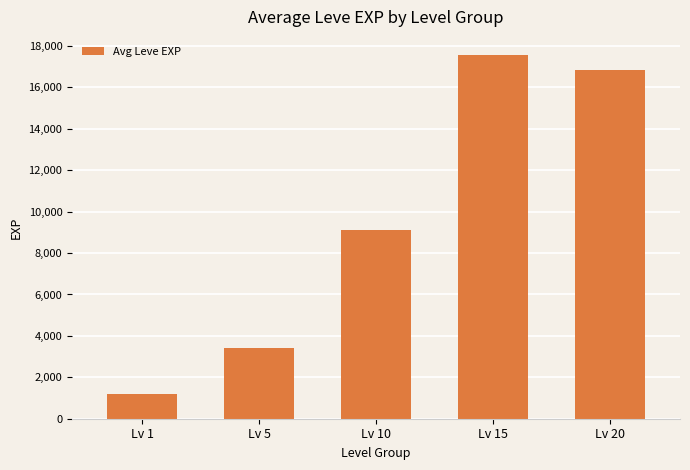

How many values are below 9106?

2